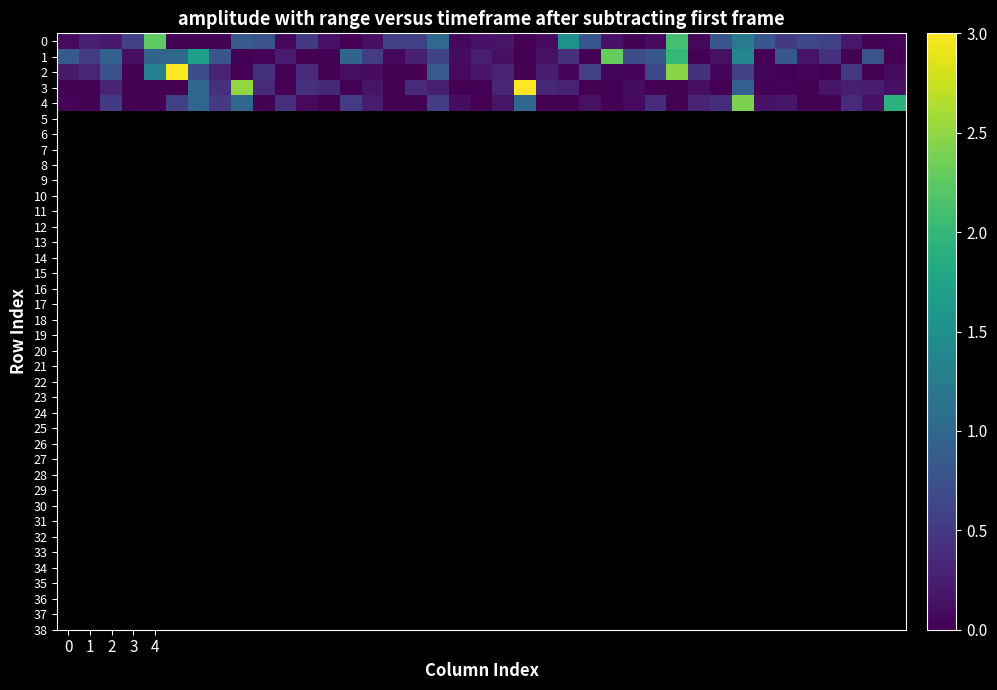

Reading left to right, extract all data points from this chart.

0: 0.1	0.3	0.2	0.6	2.3	0.0	0.0	0.0	0.9	0.8	0.1	0.5	0.1	0.0	0.1	0.6	0.6	1.0	0.1	0.1	0.2	0.0	0.1	1.5	0.8	0.1	0.0	0.1	2.1	0.1	0.8	1.2	0.8	0.5	0.7	0.6	0.2	0.0	0.0
1: 0.8	0.5	0.9	0.1	1.0	1.0	1.7	0.8	0.0	0.0	0.2	0.0	0.0	1.0	0.5	0.1	0.3	0.6	0.1	0.3	0.1	0.0	0.1	0.4	0.0	2.3	0.7	0.8	2.0	0.0	0.1	1.4	0.0	0.8	0.2	0.4	0.0	0.8	0.0
2: 0.2	0.3	0.7	0.0	1.3	3.8	0.7	0.3	0.0	0.4	0.0	0.4	0.0	0.1	0.1	0.0	0.0	0.9	0.1	0.2	0.3	0.0	0.2	0.0	0.6	0.1	0.0	0.6	2.5	0.4	0.1	0.6	0.0	0.0	0.0	0.0	0.5	0.0	0.1
3: 0.0	0.0	0.3	0.0	0.0	0.0	1.0	0.4	2.5	0.4	0.0	0.4	0.3	0.0	0.2	0.0	0.4	0.3	0.0	0.0	0.3	8.7	0.3	0.3	0.0	0.0	0.1	0.0	0.0	0.1	0.0	0.9	0.0	0.0	0.0	0.2	0.3	0.2	0.1
4: 0.0	0.0	0.5	0.0	0.0	0.6	1.0	0.5	1.0	0.0	0.4	0.1	0.0	0.5	0.2	0.0	0.0	0.6	0.1	0.0	0.2	1.0	0.0	0.0	0.1	0.0	0.1	0.4	0.0	0.3	0.4	2.4	0.1	0.2	0.0	0.0	0.4	0.1	1.9